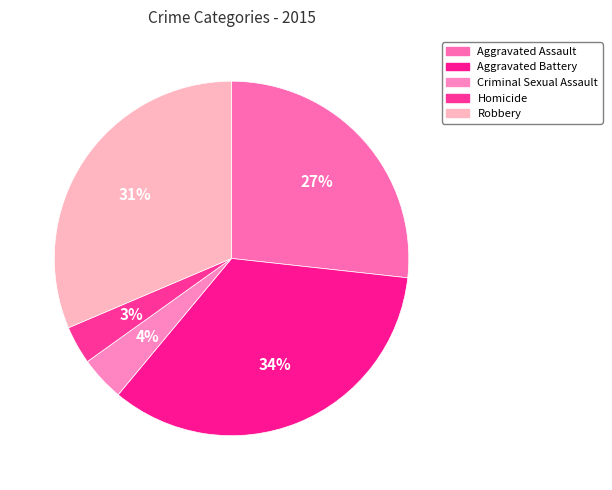

Rank the categories by value from highest to lowest.

Aggravated Battery, Robbery, Aggravated Assault, Criminal Sexual Assault, Homicide